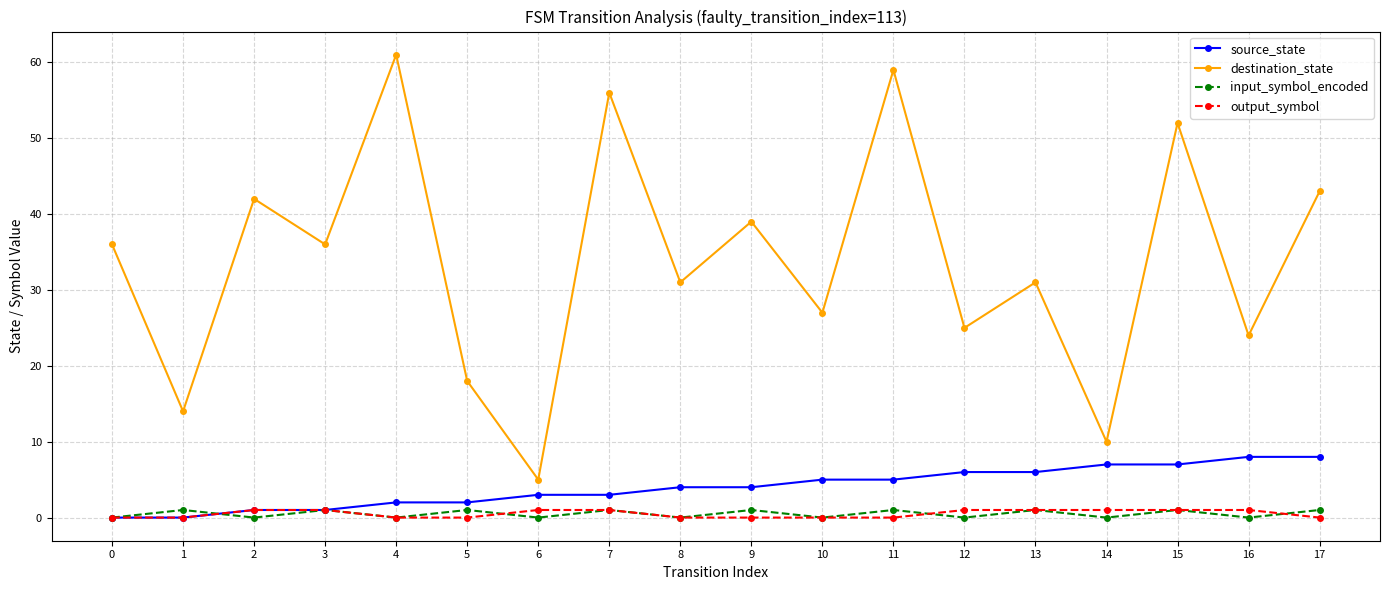

Reading left to right, what are all the values shown in this chart?

source_state: 0=0	1=0	2=1	3=1	4=2	5=2	6=3	7=3	8=4	9=4	10=5	11=5	12=6	13=6	14=7	15=7	16=8	17=8
destination_state: 0=36	1=14	2=42	3=36	4=61	5=18	6=5	7=56	8=31	9=39	10=27	11=59	12=25	13=31	14=10	15=52	16=24	17=43
input_symbol_encoded: 0=0	1=1	2=0	3=1	4=0	5=1	6=0	7=1	8=0	9=1	10=0	11=1	12=0	13=1	14=0	15=1	16=0	17=1
output_symbol: 0=0	1=0	2=1	3=1	4=0	5=0	6=1	7=1	8=0	9=0	10=0	11=0	12=1	13=1	14=1	15=1	16=1	17=0